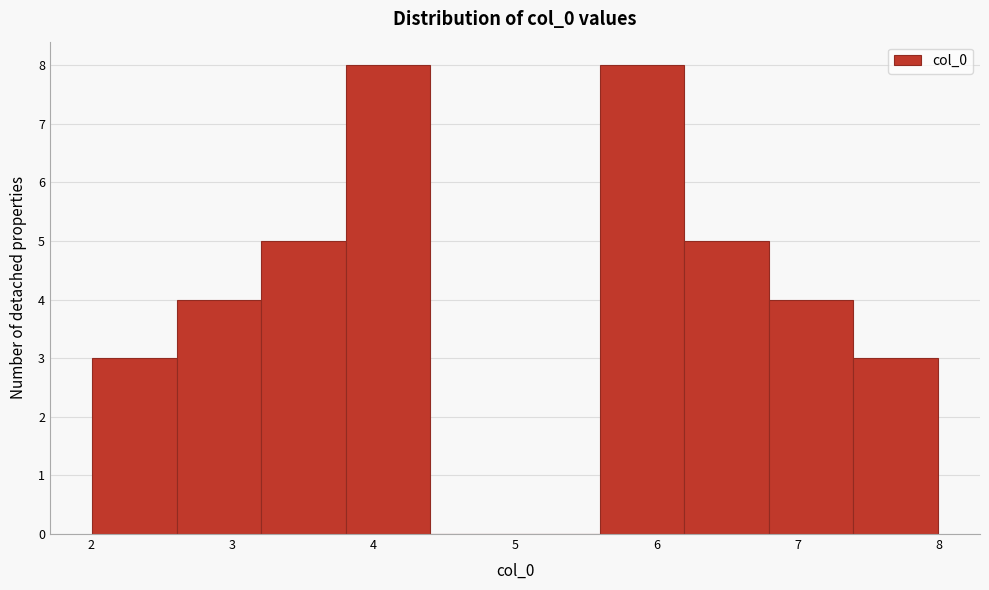

What is the height of the bar covering 6.2 to 6.8 on the x-axis? Neither the bar edges nor the heights are printed on the chart, so give them approximately, as read against the axes.

5